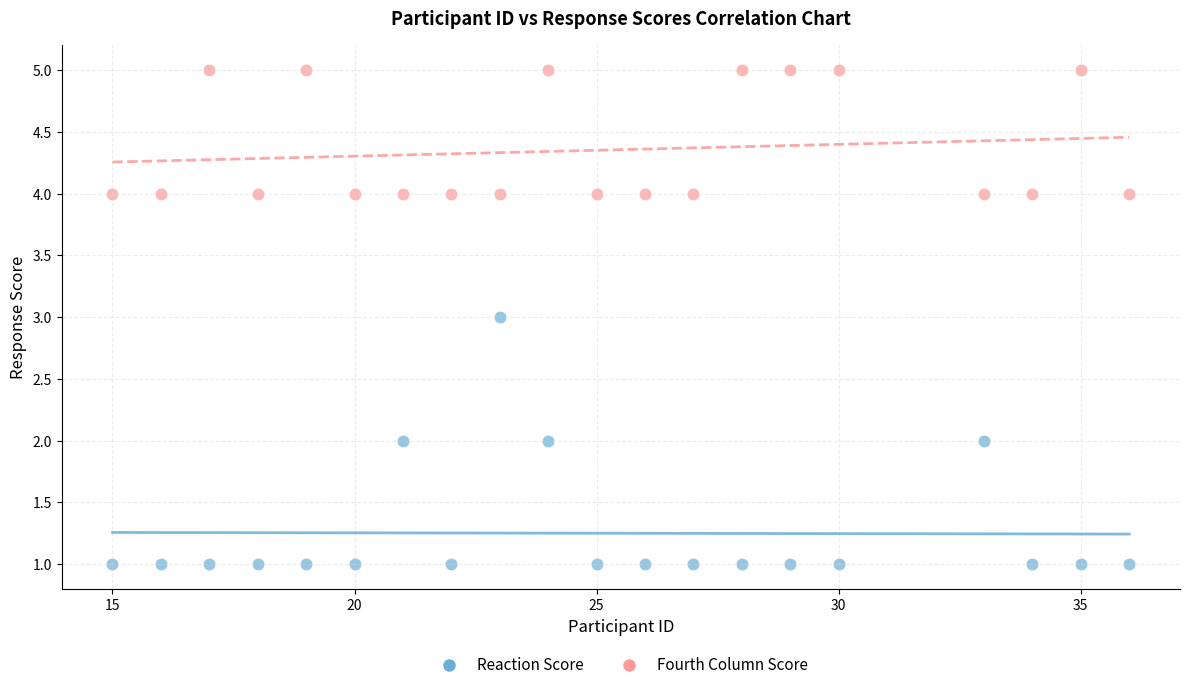

Across all data points, what is the range of X values (max minus min)?

21